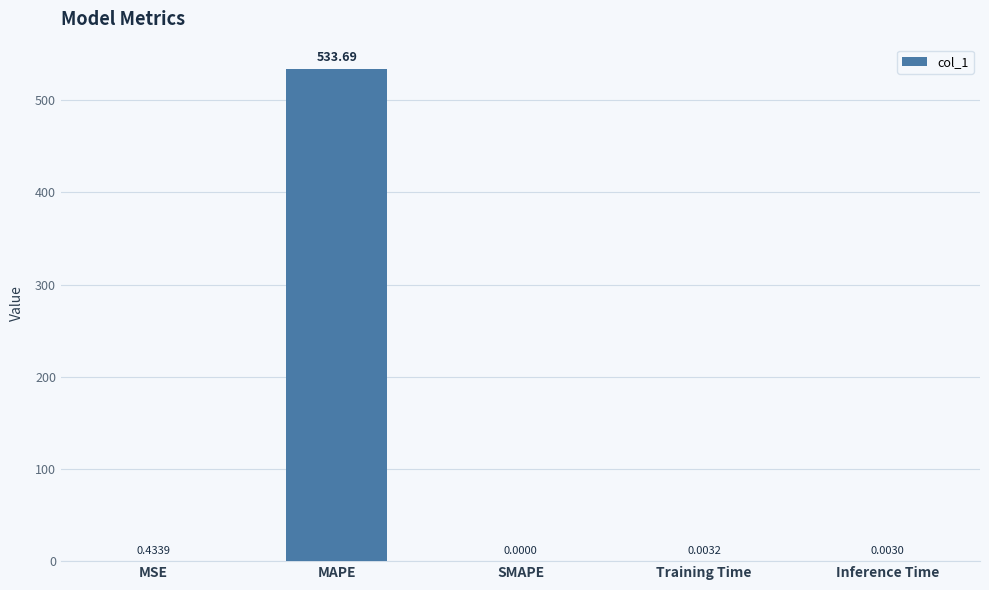

What is the change in value from MSE to SMAPE?

-0.4